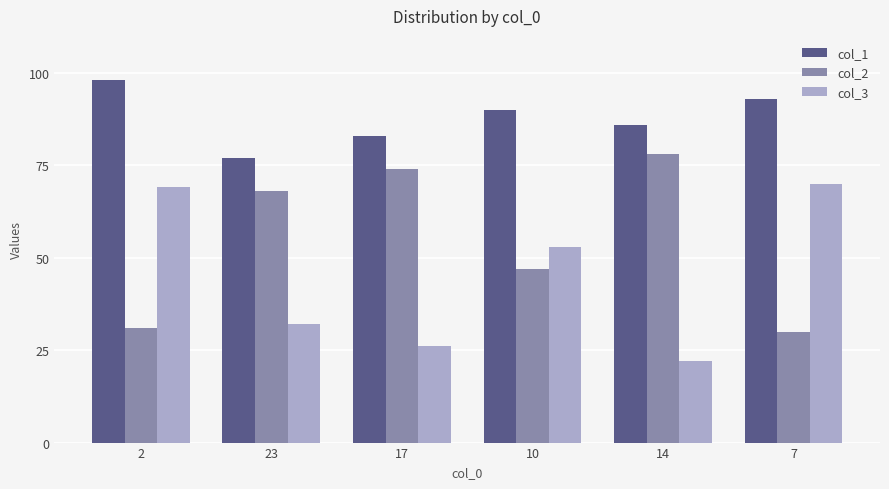

Where does the col_1 series first go above 90?

2